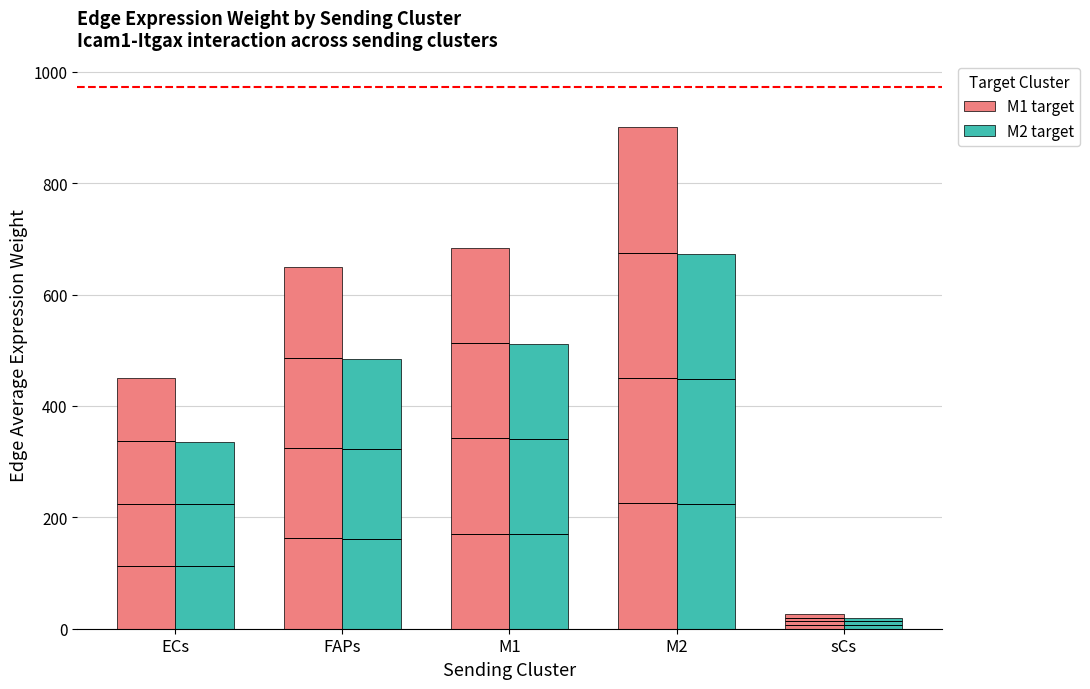

Reading left to right, what are all the values shown in this chart?

M1 target: ECs=449.3	FAPs=648.8	M1=683.9	M2=900.7	sCs=26.8
M2 target: ECs=335.9	FAPs=485.1	M1=511.3	M2=673.3	sCs=20.1